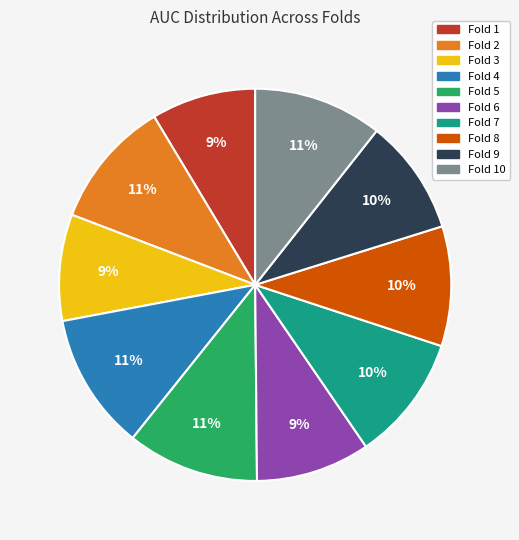

Count the number of slices in the pie.

10